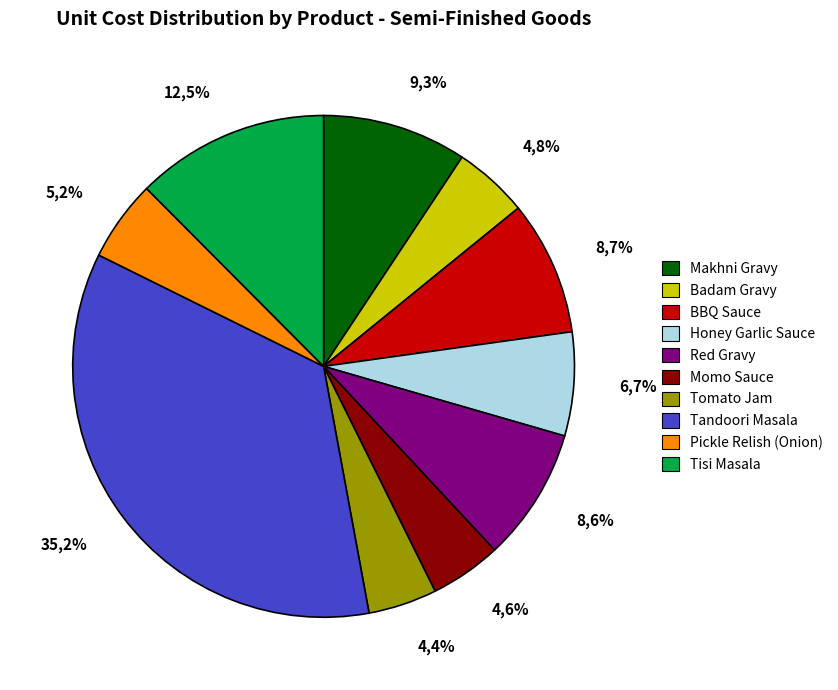

What percentage do Badam Gravy and Makhni Gravy together represent?

14.1%